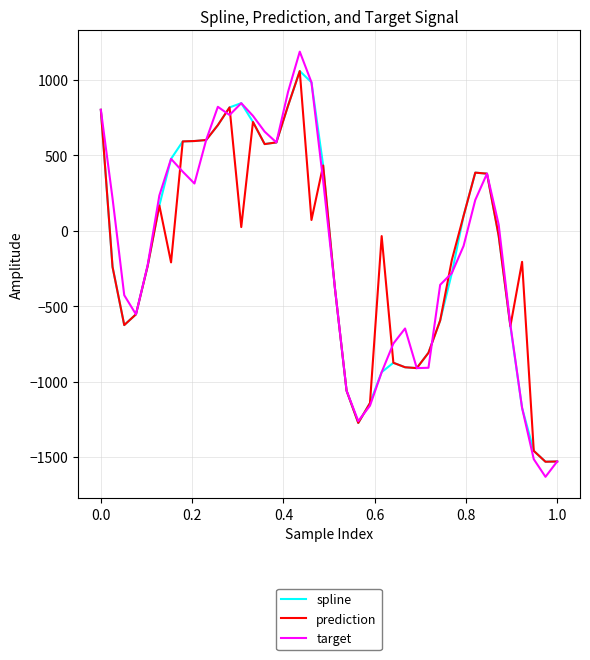

Which series has the largest range (max minus min)?

target